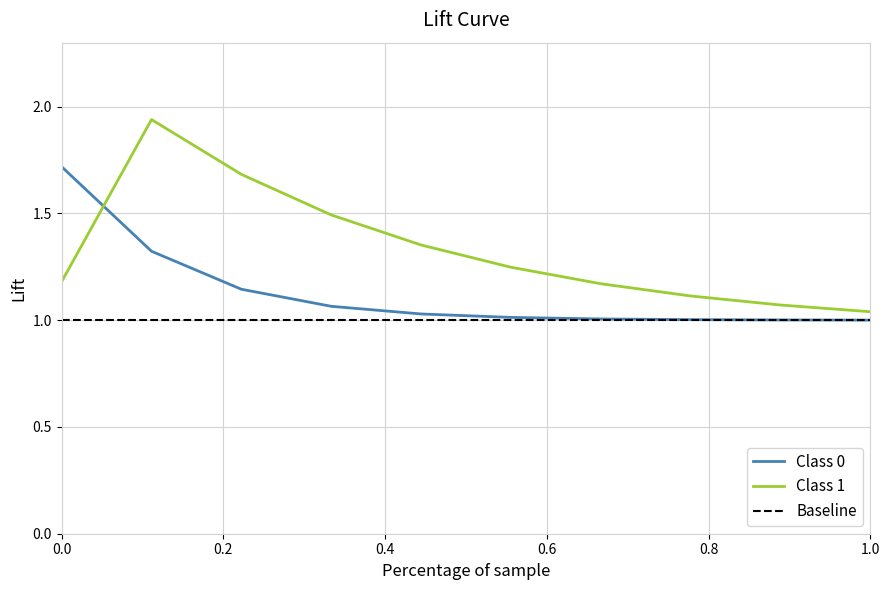

How many lines are shown in the chart?

3